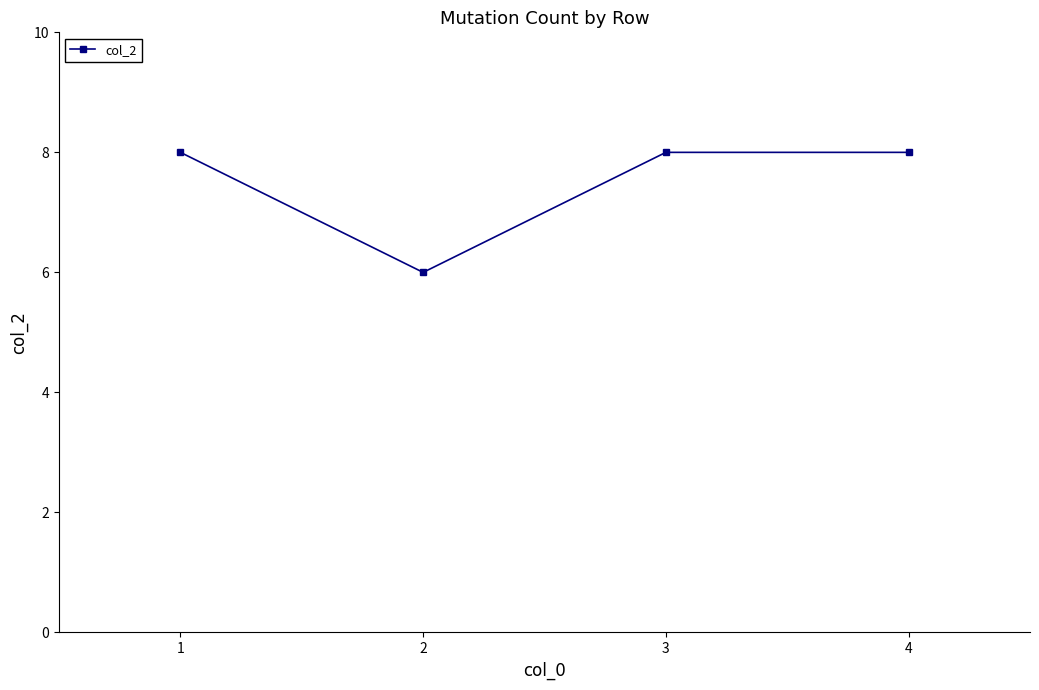

How many data points does each series have?

4